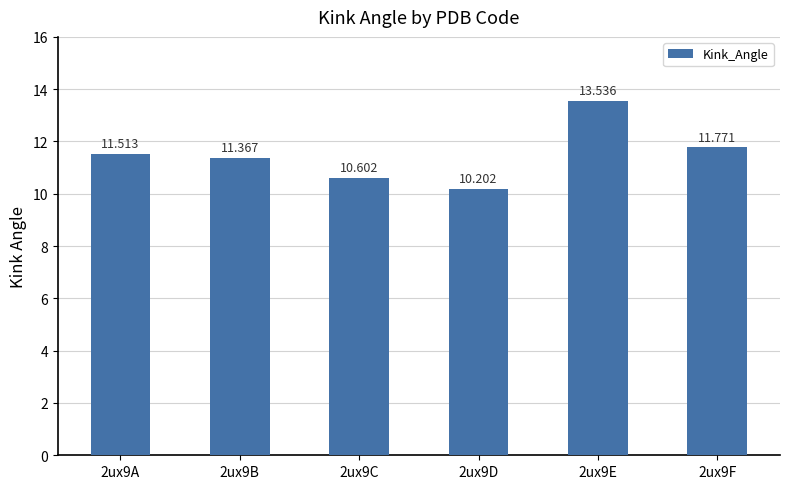

Approximately how many times larger is the value at 2ux9F compared to 2ux9D?

1.2